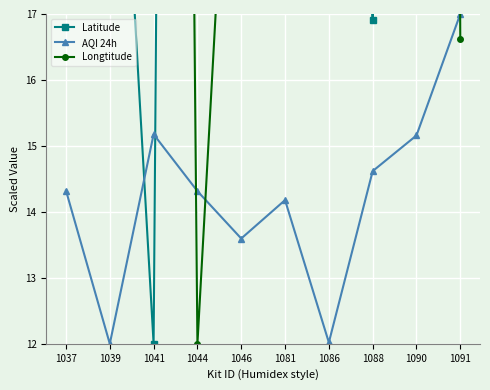

Which series ends up on top after the final intersection of AQI 24h and Latitude?

Latitude